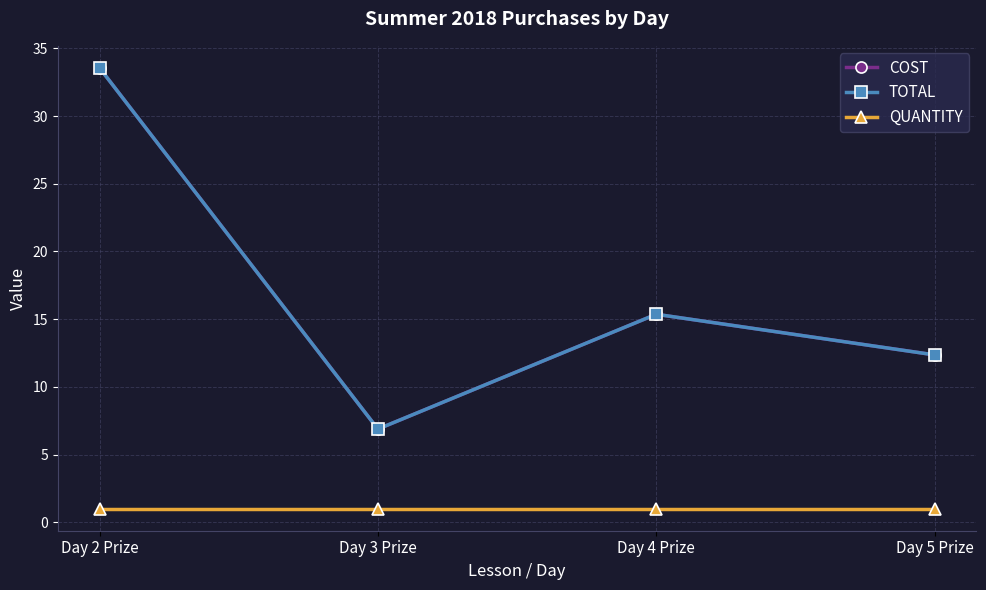

At which category does COST reach its first local valley?

Day 3 Prize